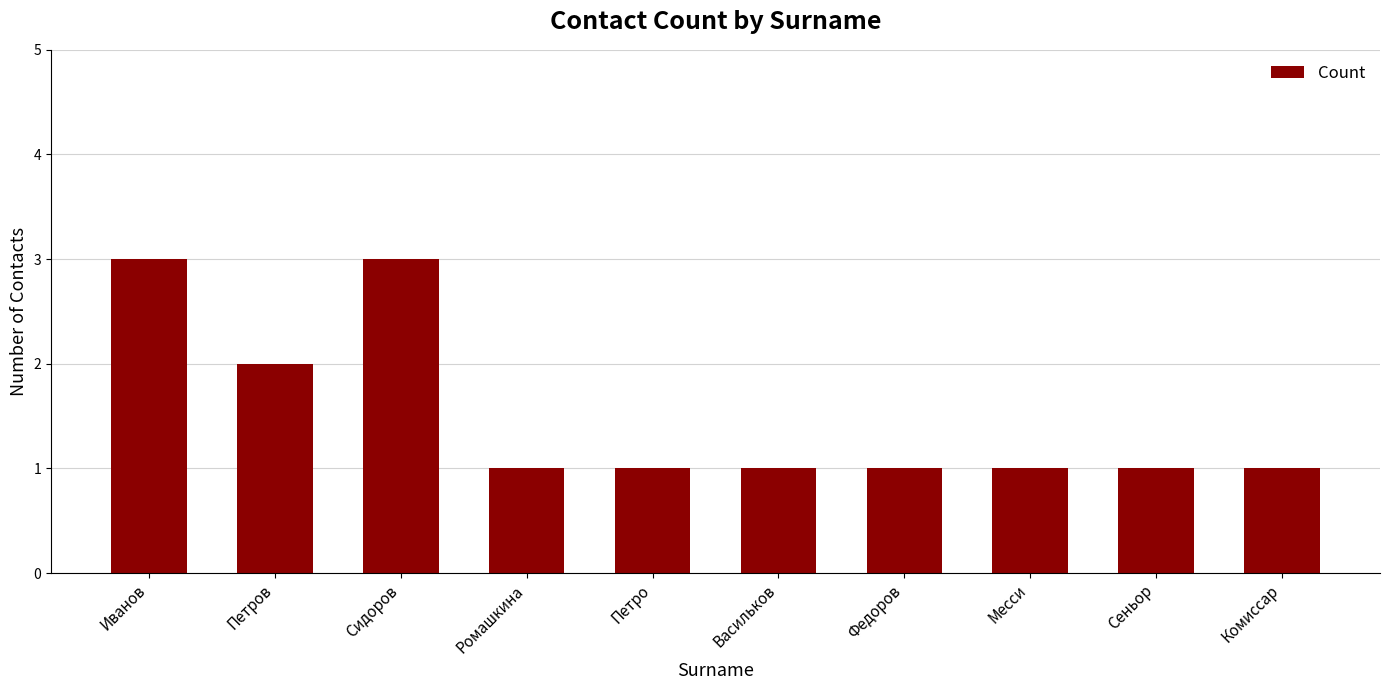

Which has a higher value, Петро or Иванов?

Иванов